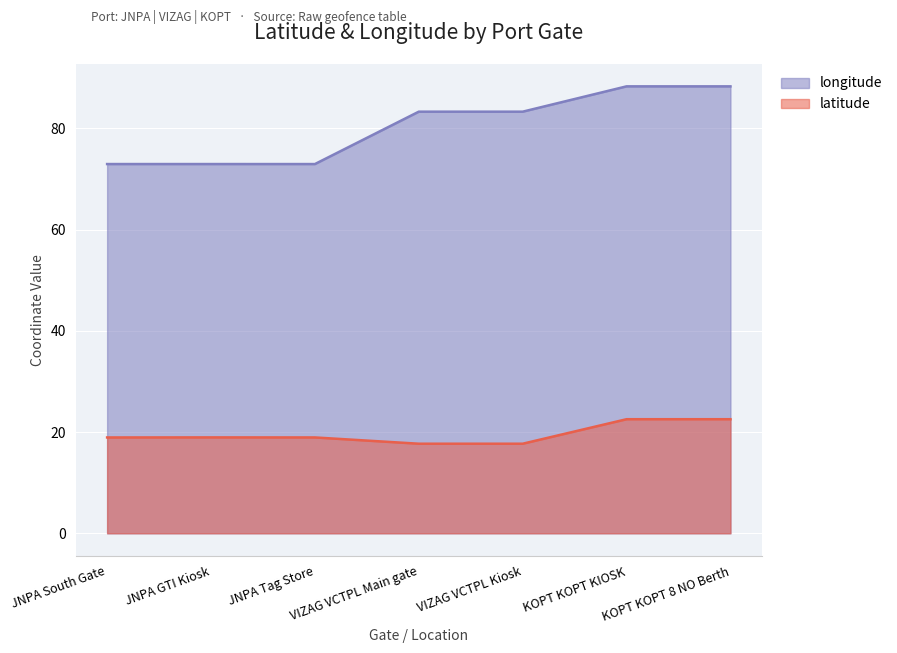

At which label does latitude first exceed 18?

JNPA South Gate